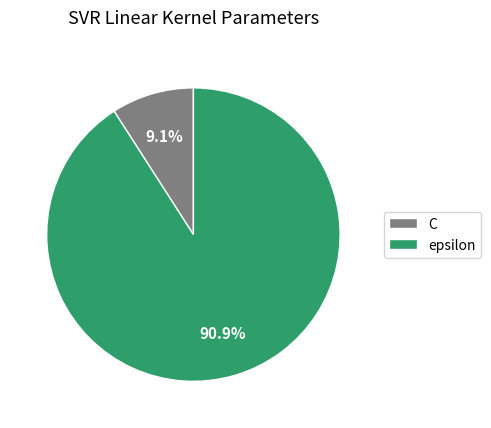

Rank the categories by value from lowest to highest.

C, epsilon